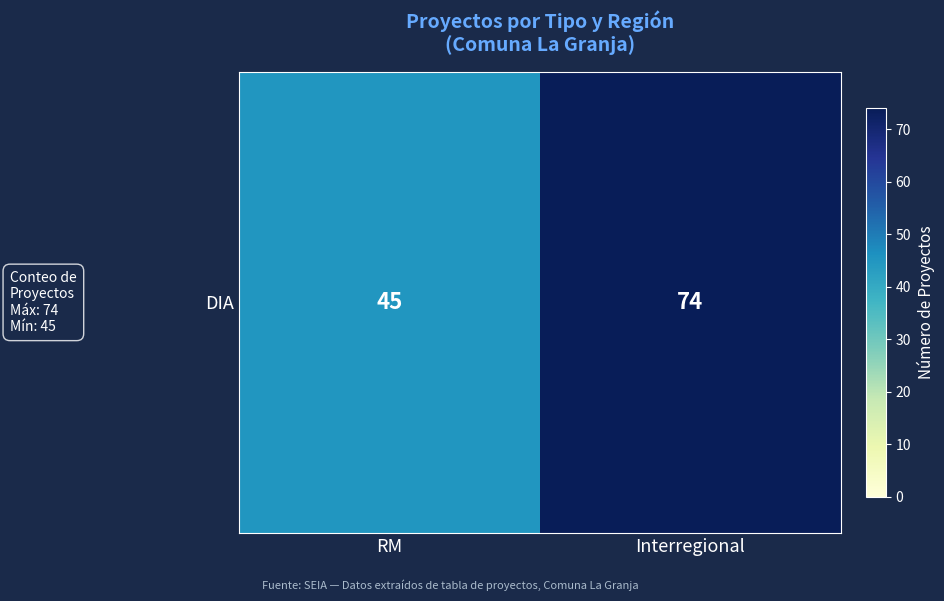

Which category has the highest value across all series?

Interregional